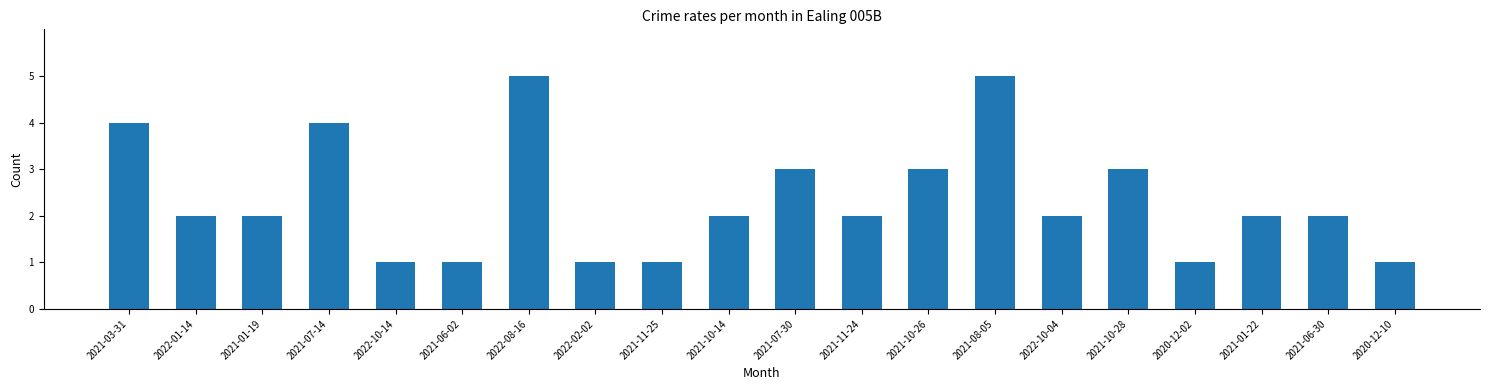

Which has a higher value, 2021-10-26 or 2020-12-10?

2021-10-26